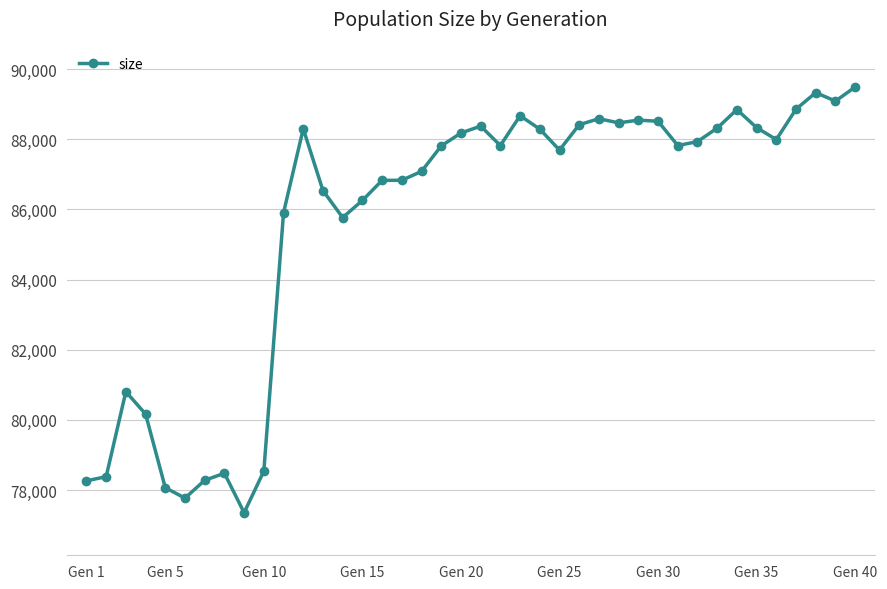

Does the chart have visible grid lines?

Yes